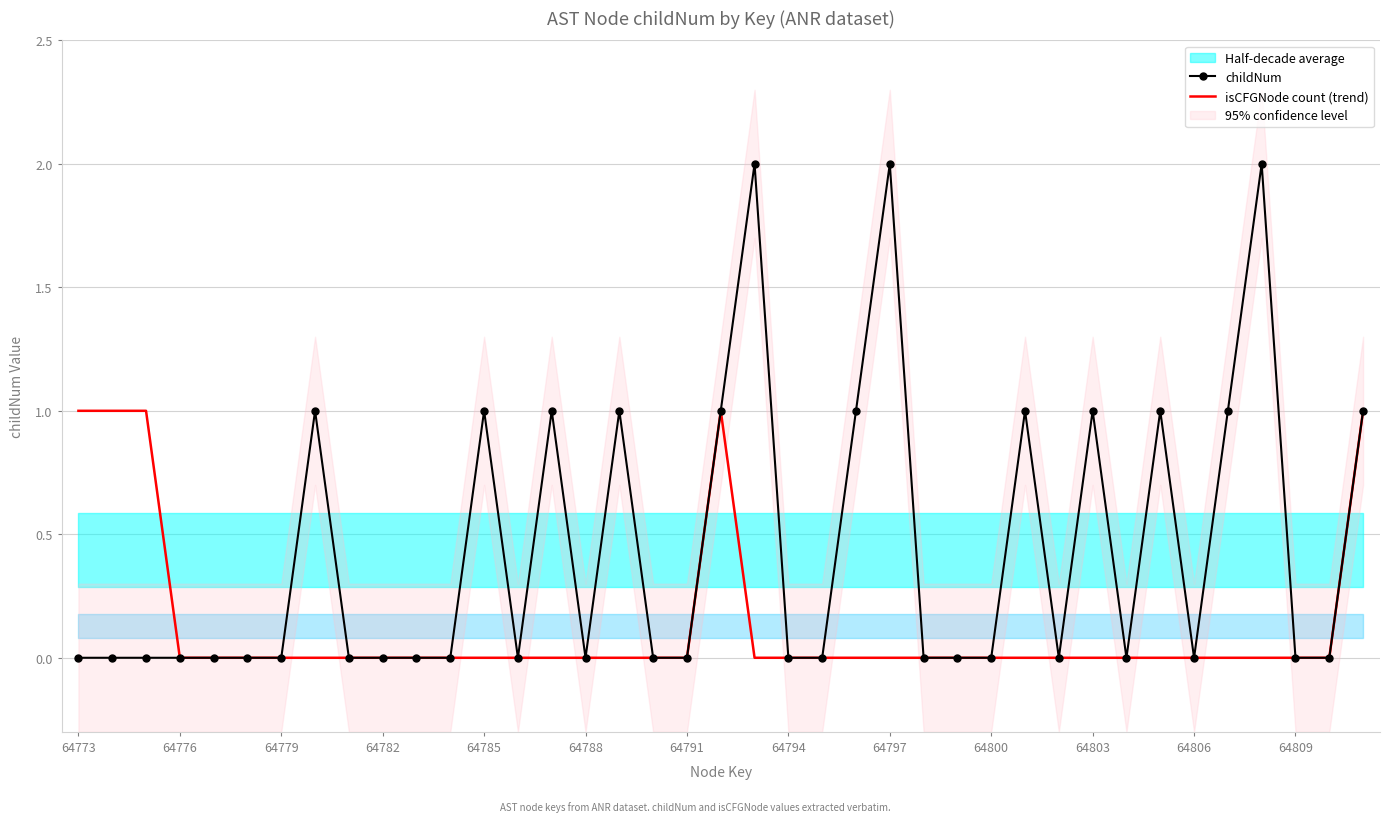

Is it true that childNum equals -1 at 64788?

False